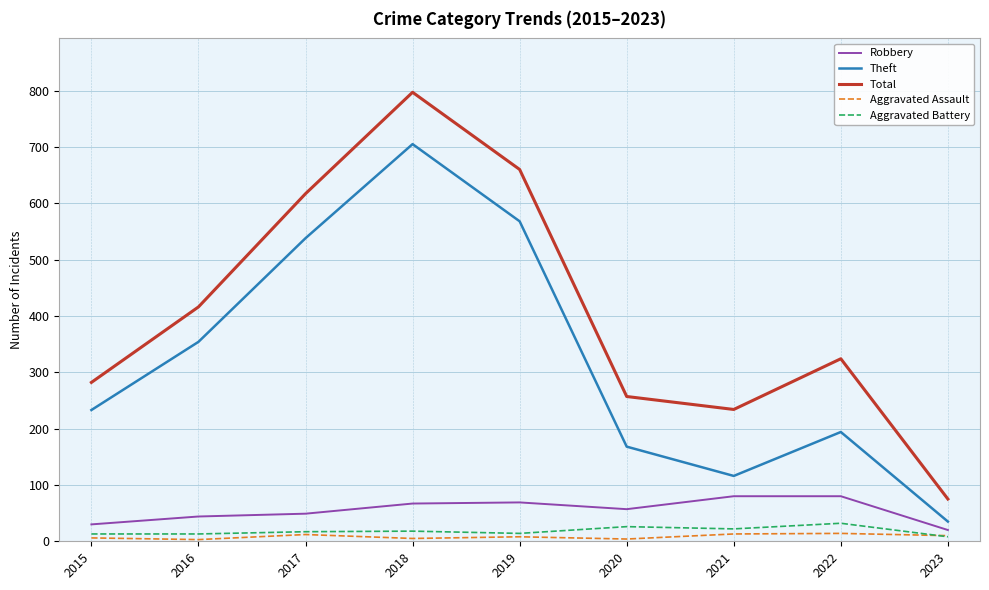

Which series has the largest total across all categories?

Total